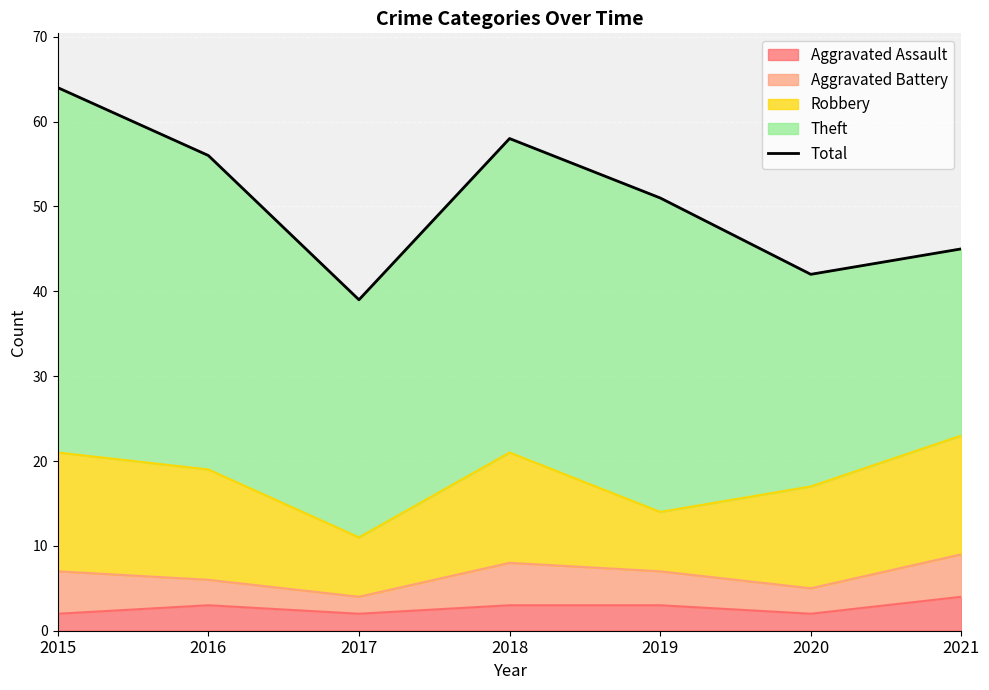

What is the average value?

51